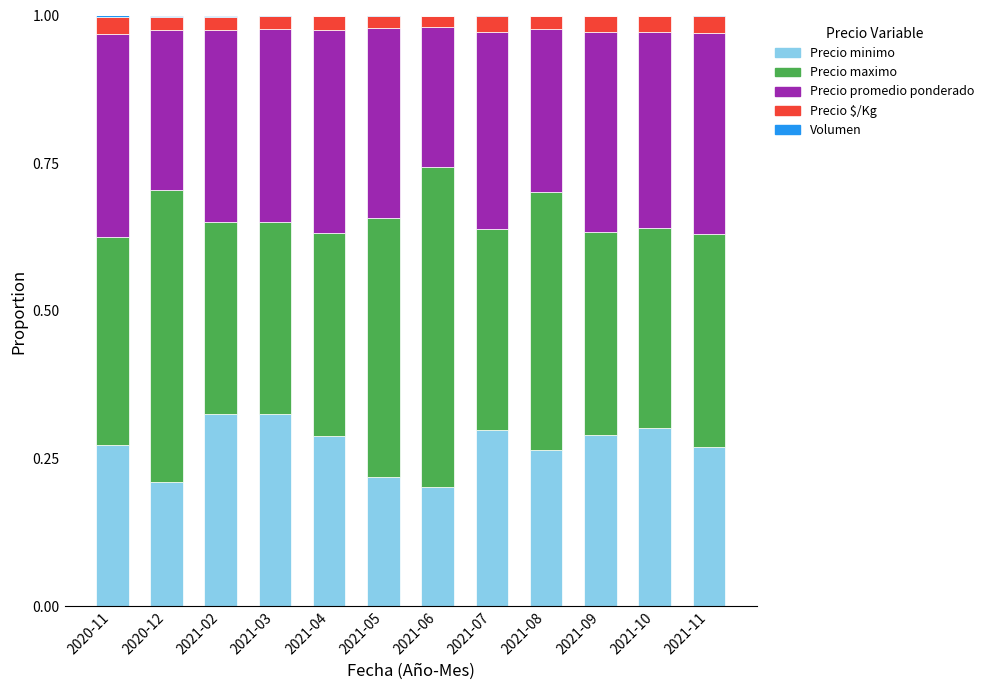

The value of Precio minimo at 2021-09 is 0.3. True or false?

True